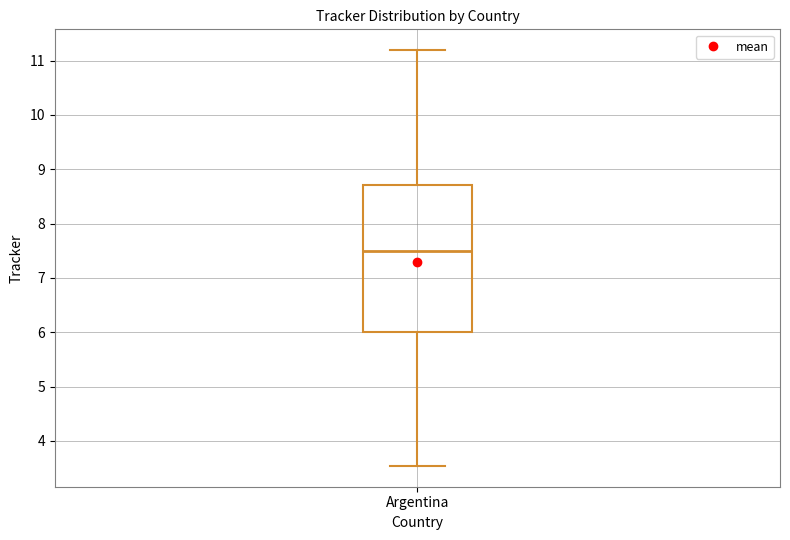

Transcribe this box plot: give where the median line is, the range the box spans, and where the two whiskers end, as read against the y-axis. The values are not printed on the chart, so give them approximately, as read against the axis.

median 7.5, box 6.0 to 8.7, whiskers 3.5 to 11.2